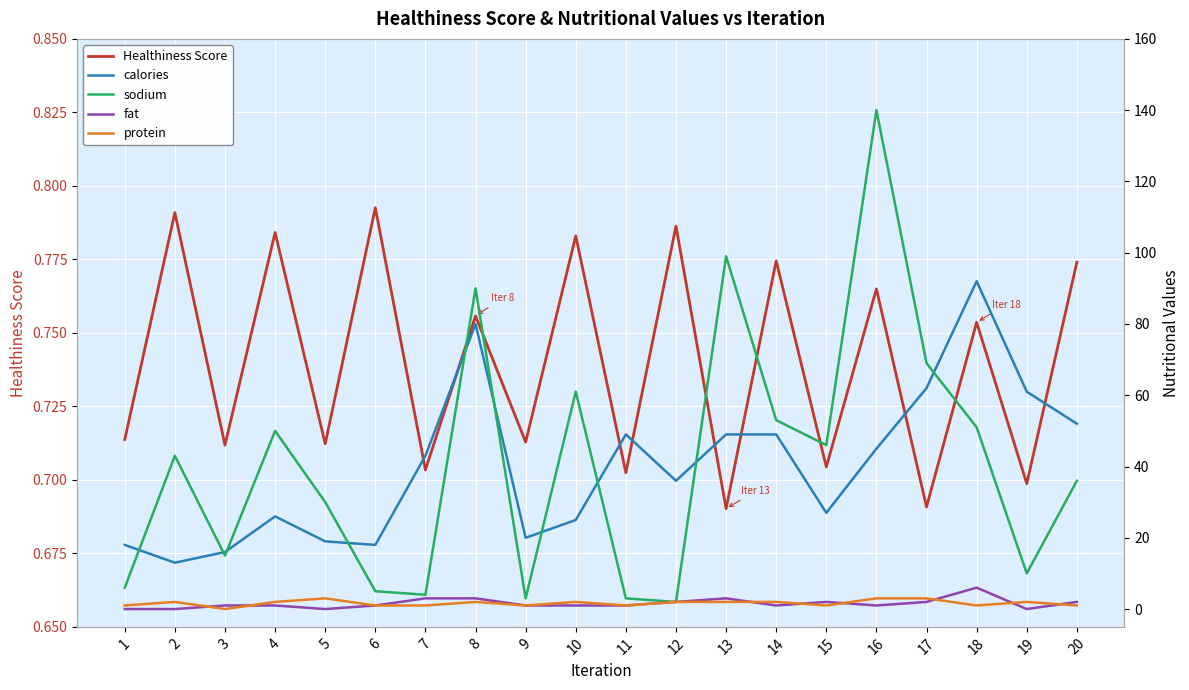

At how many categories does at least one series exceed 85?

4